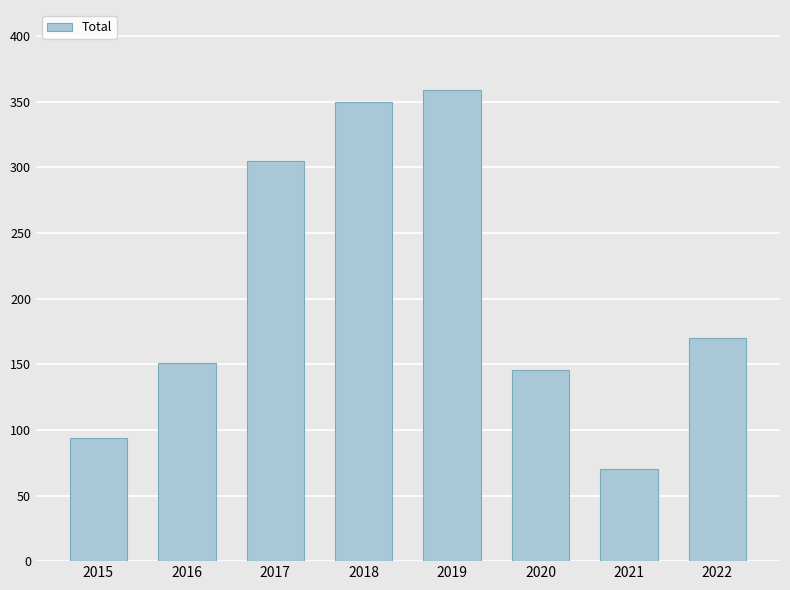

Between 2020 and 2018, which is larger?

2018